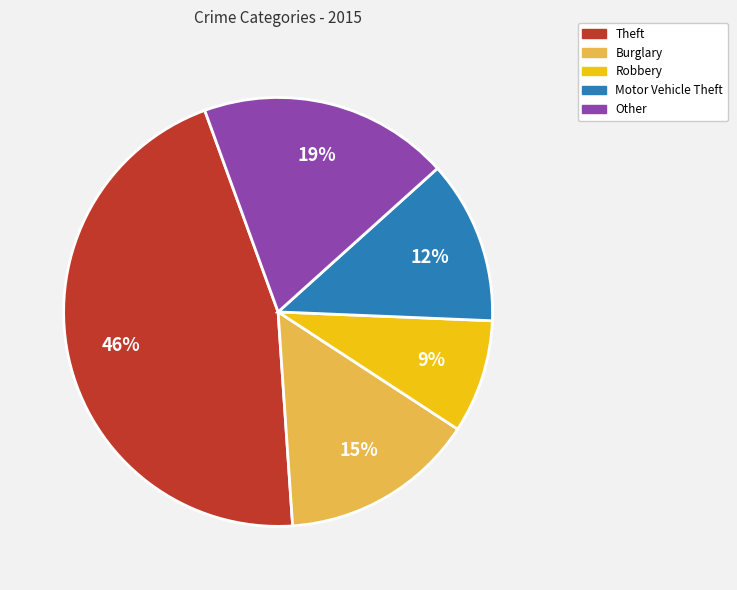

To the nearest percent, what is the difference between the largest and smallest slice percentages?

37%